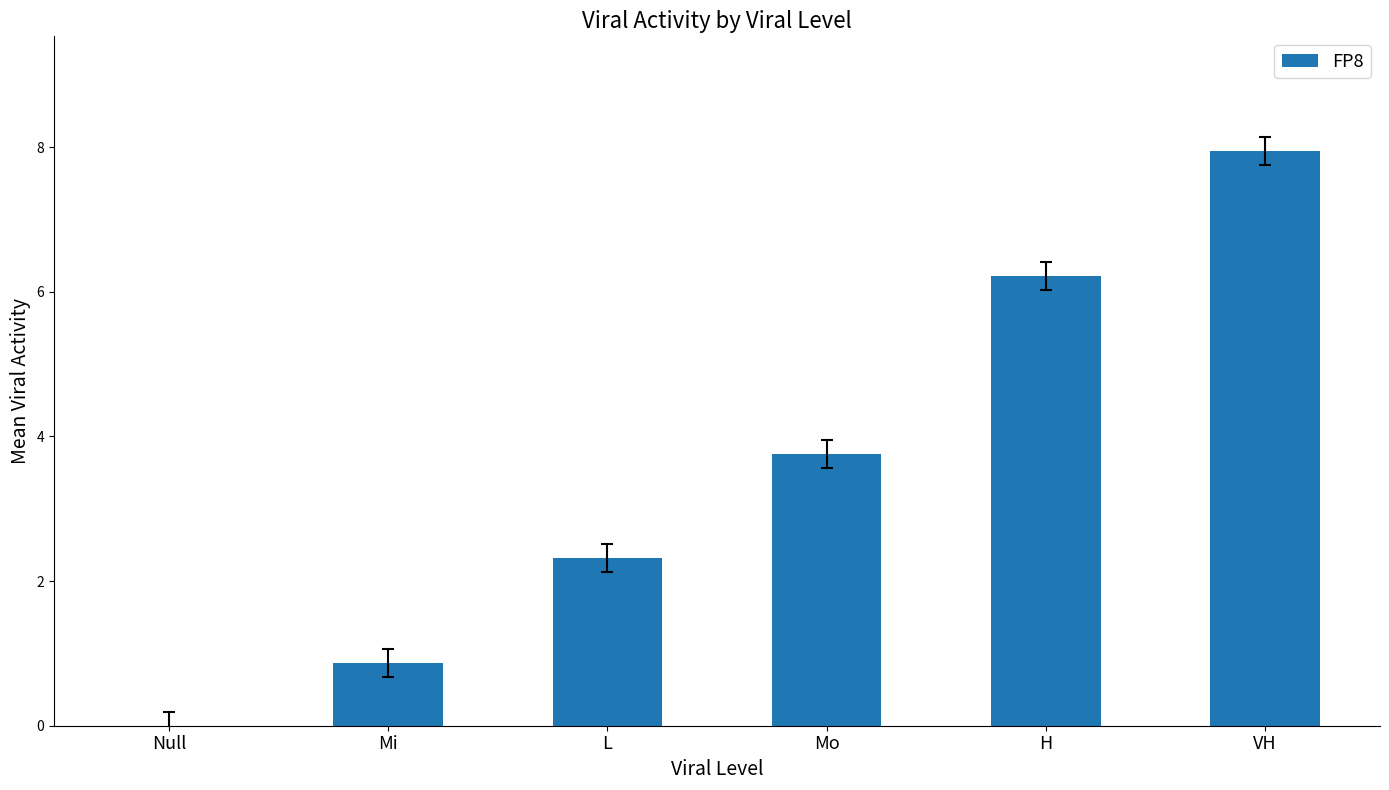

Reading left to right, transcribe all the data shown in this chart.

Null=0.0	Mi=0.9	L=2.3	Mo=3.8	H=6.2	VH=7.9